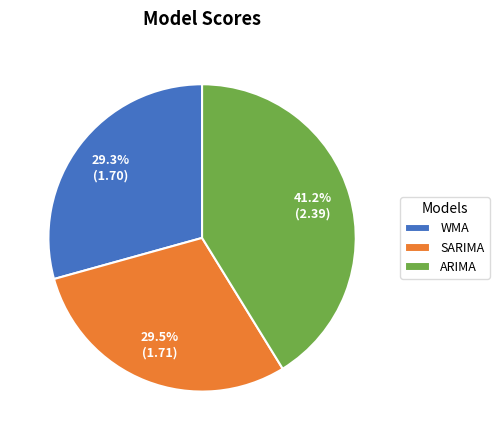

What percentage is the ARIMA slice, to the nearest percent?

41%